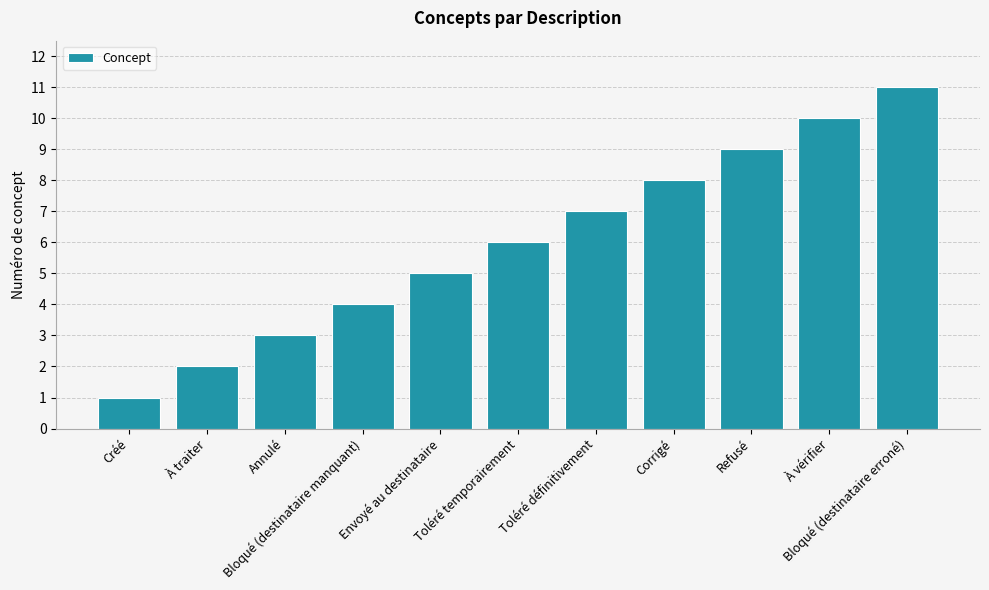

How many distinct data groups are displayed?

1